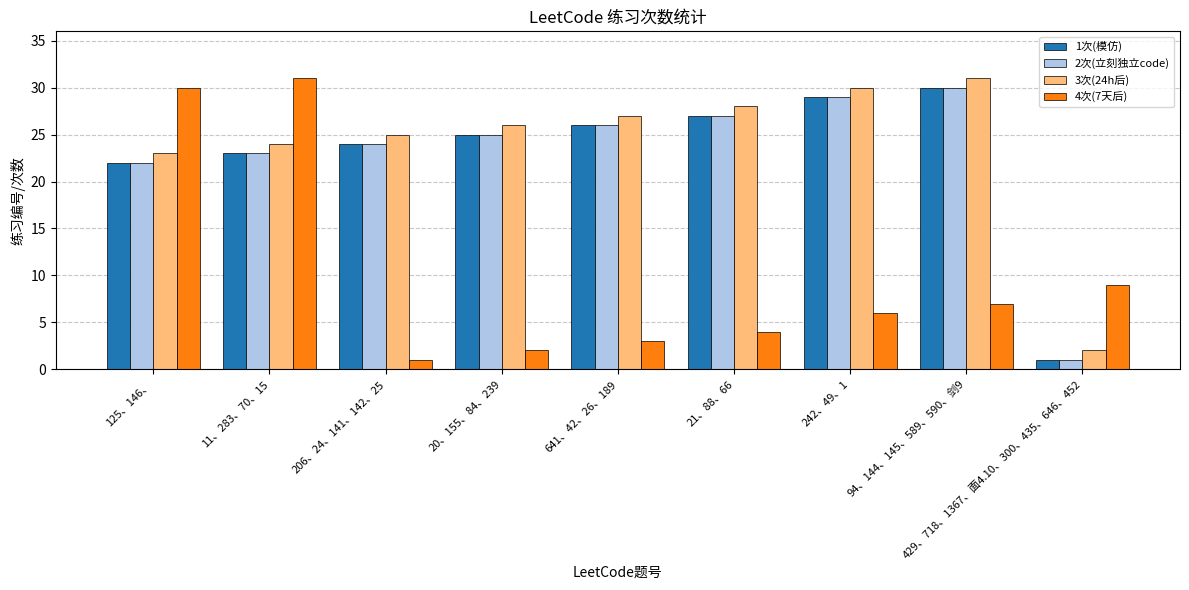

The 3次(24h后) series shows 45 at 242、49、1. True or false?

False